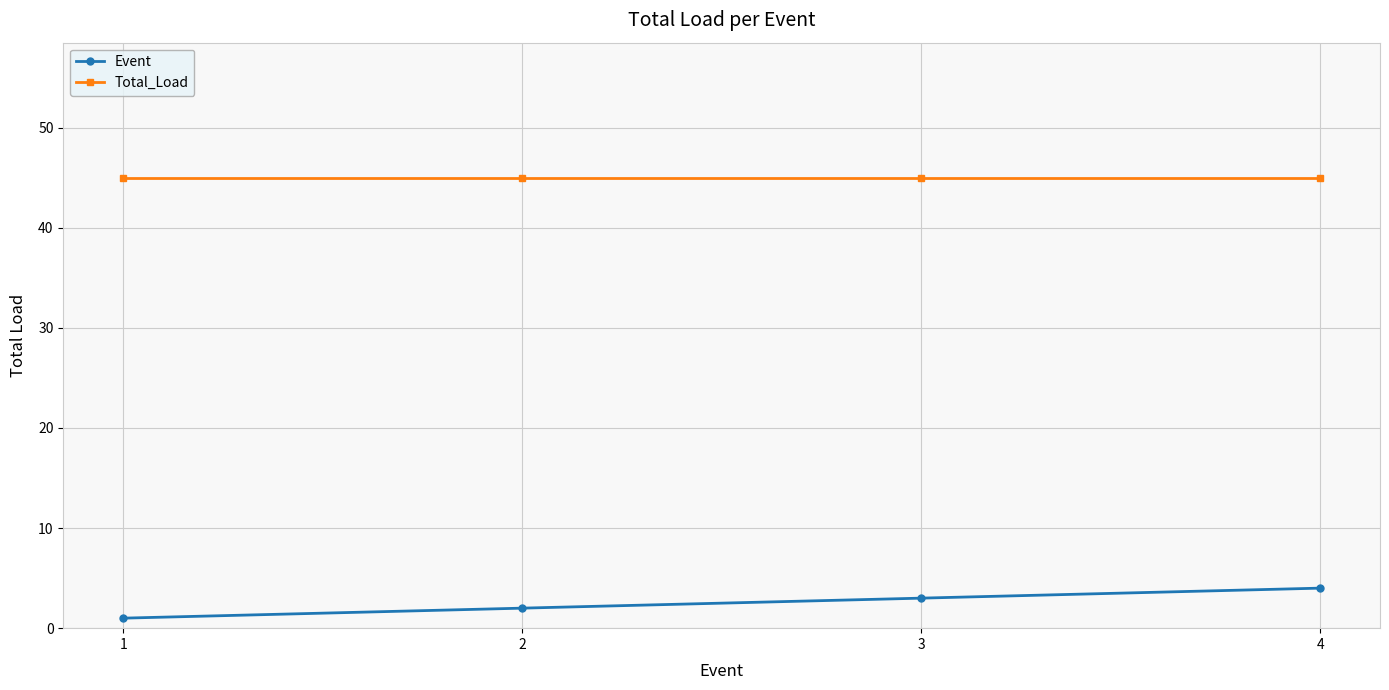

At which category is the sum across all series the highest?

4